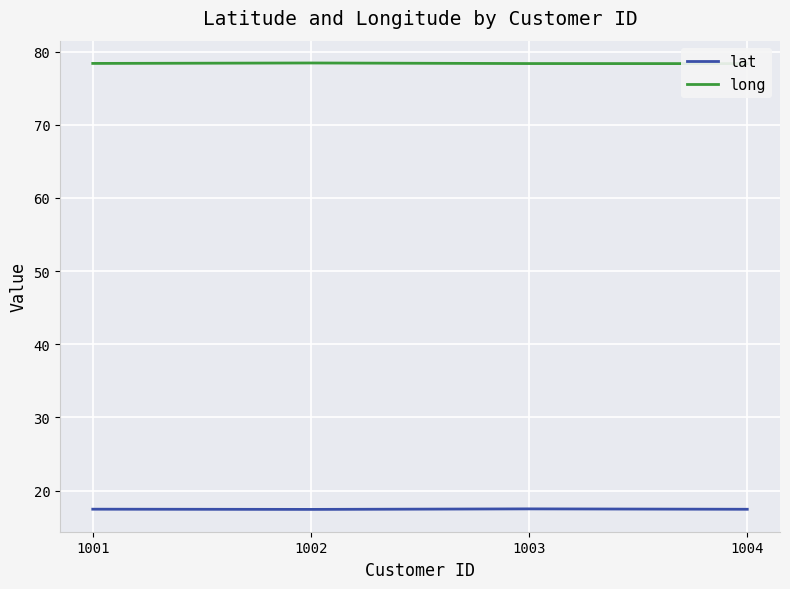

Which series has the widest spread of values?

long